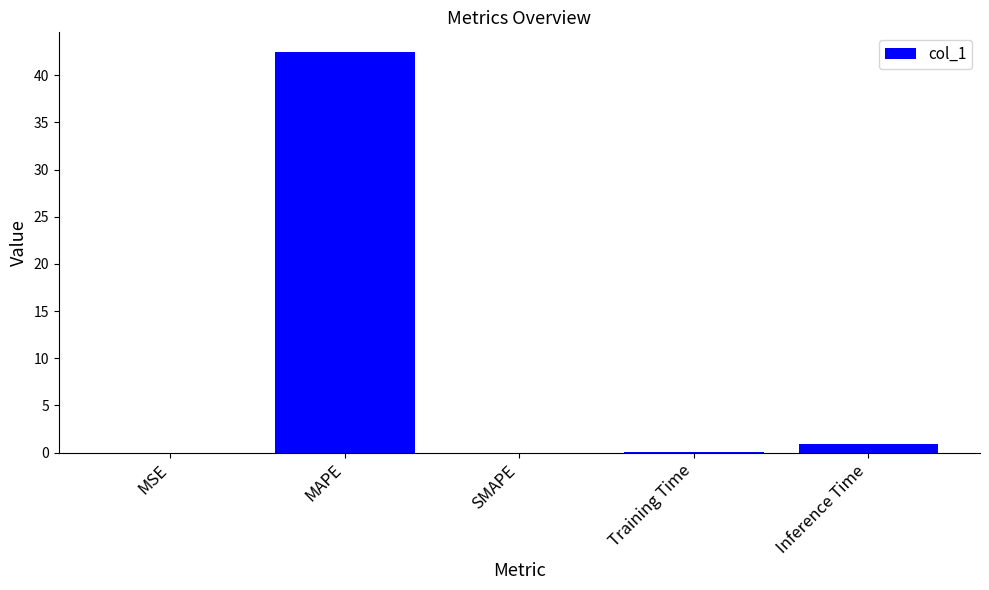

The value at MAPE is 69.7. True or false?

False